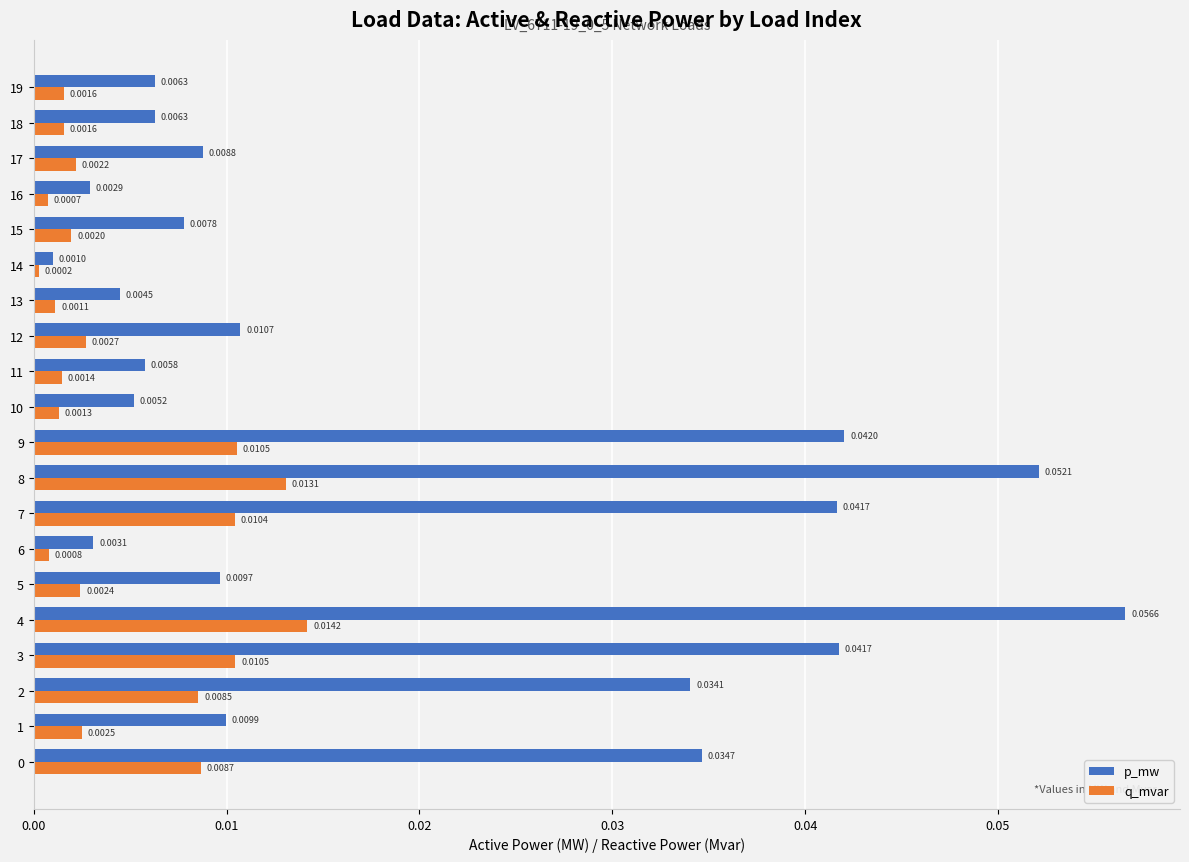

At which category is the sum across all series the highest?

4